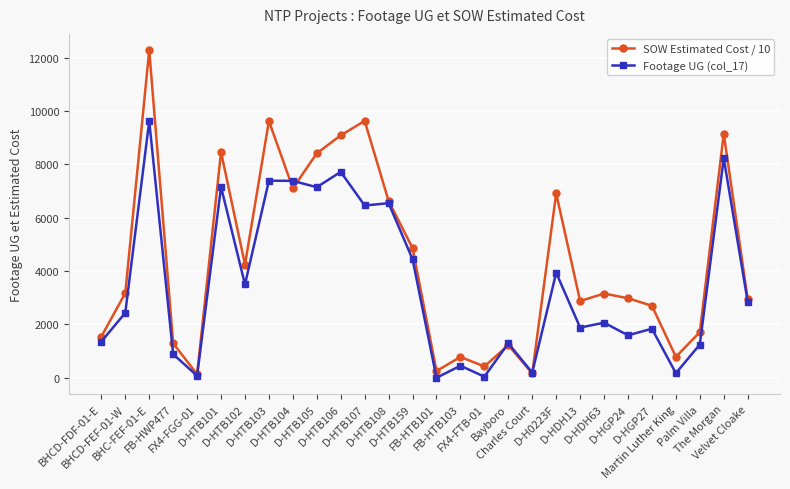

Does the chart have visible grid lines?

Yes